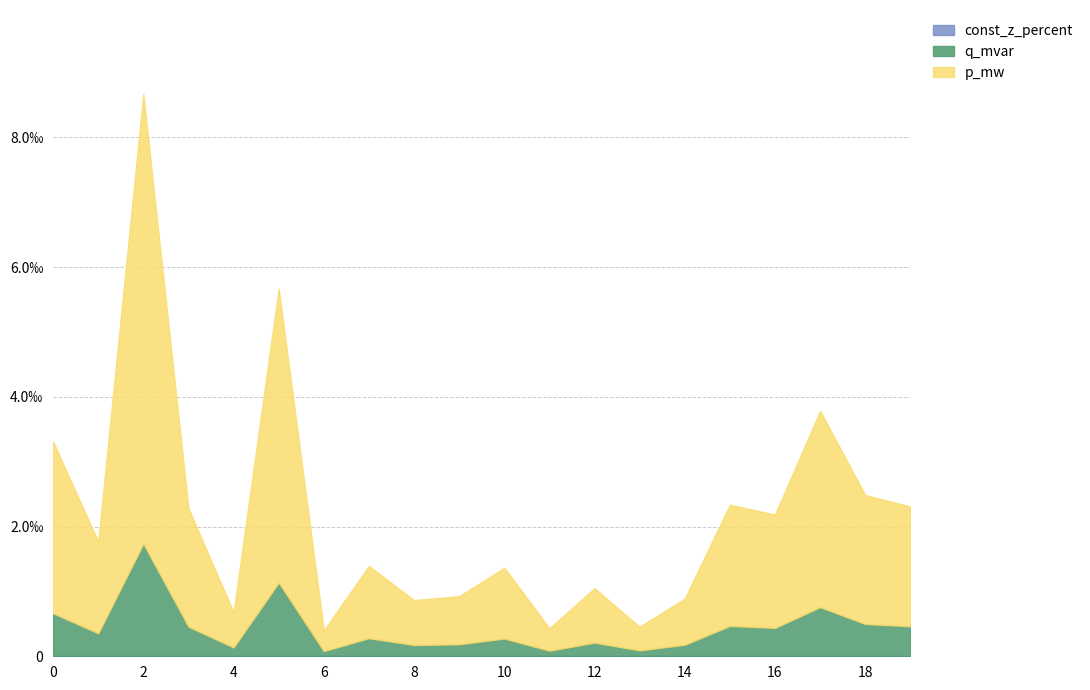

Does the chart have visible grid lines?

Yes